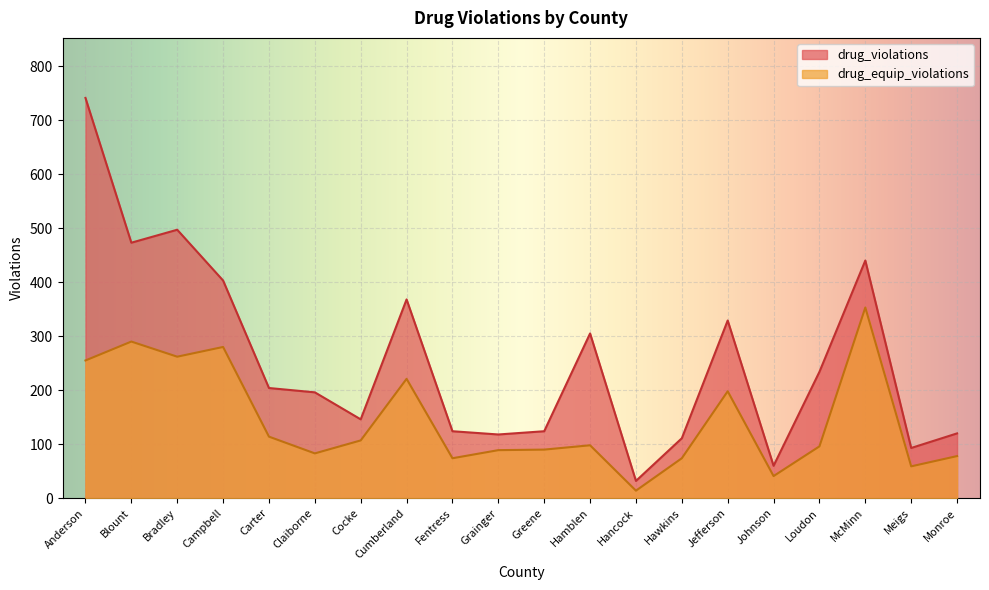

True or false: drug_violations and drug_equip_violations intersect in this chart.

False